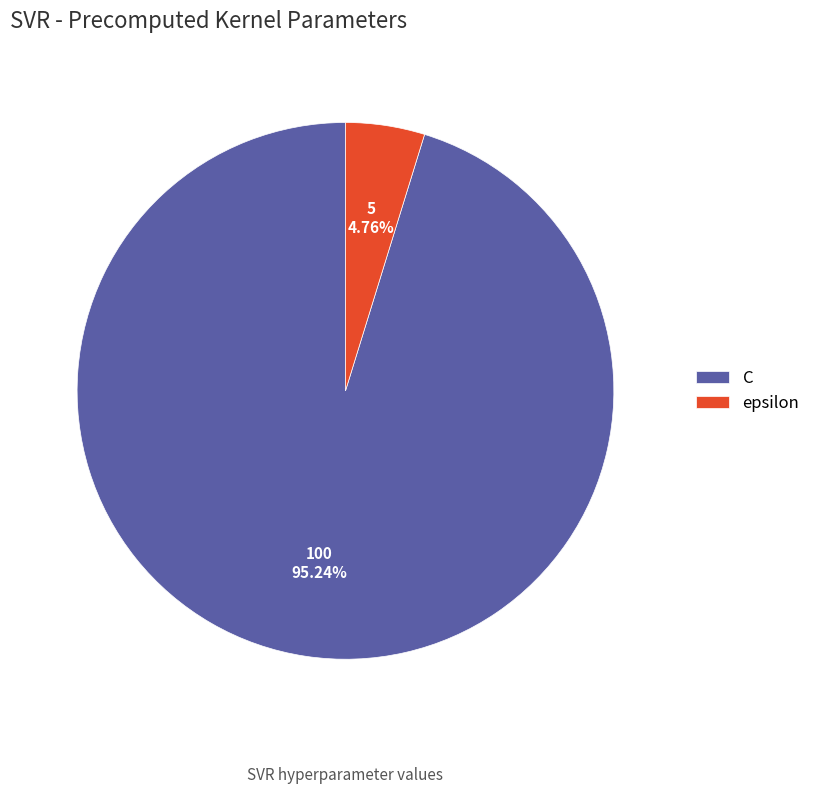

How many slices are in this pie chart?

2